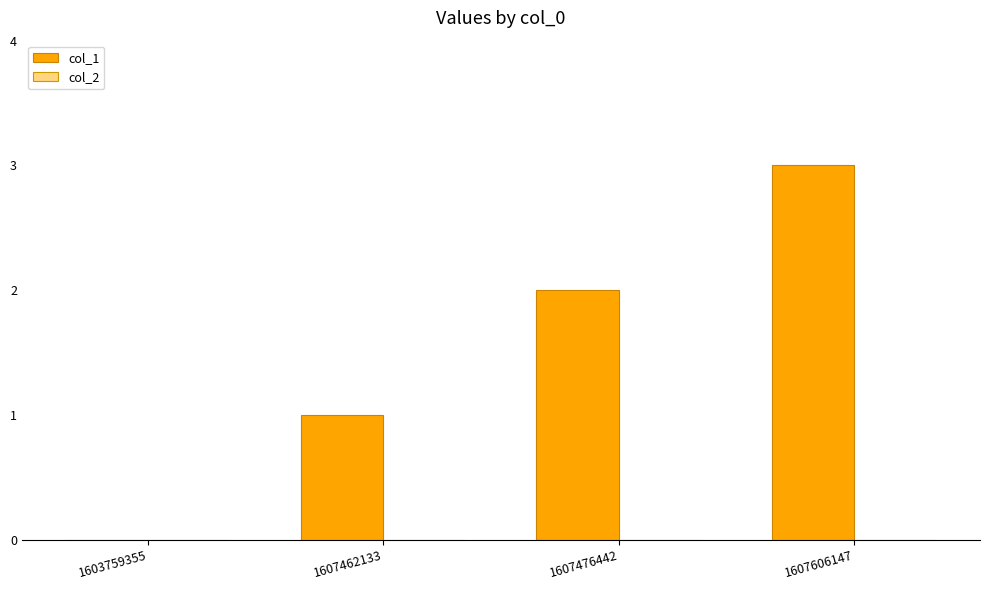

The value at 1603759355 is 0. True or false?

True